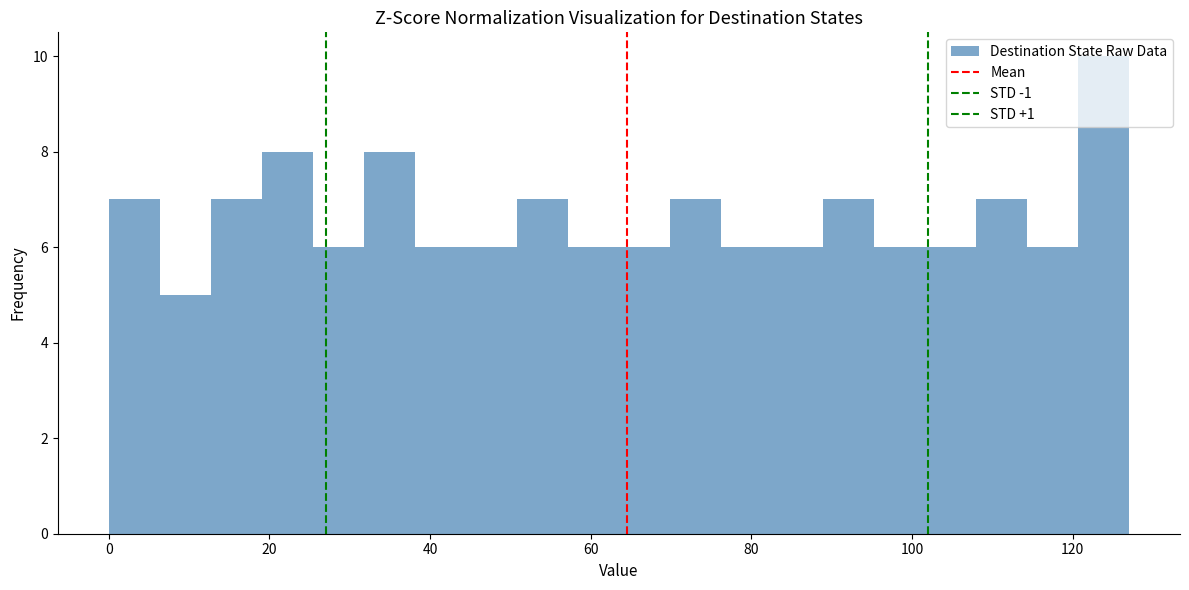

Read against the x-axis, roughly where is the centre of the tallest bar?

124